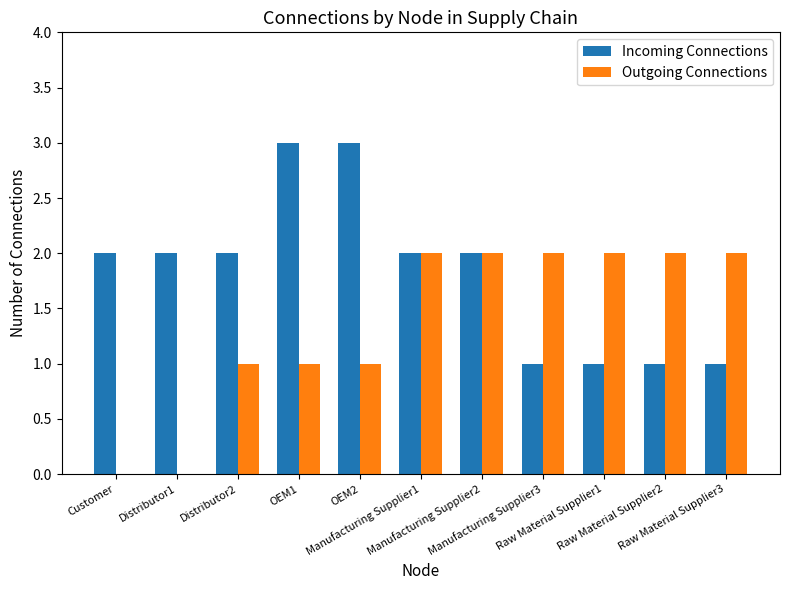

The value of Outgoing Connections at Raw Material Supplier2 is 1. True or false?

False